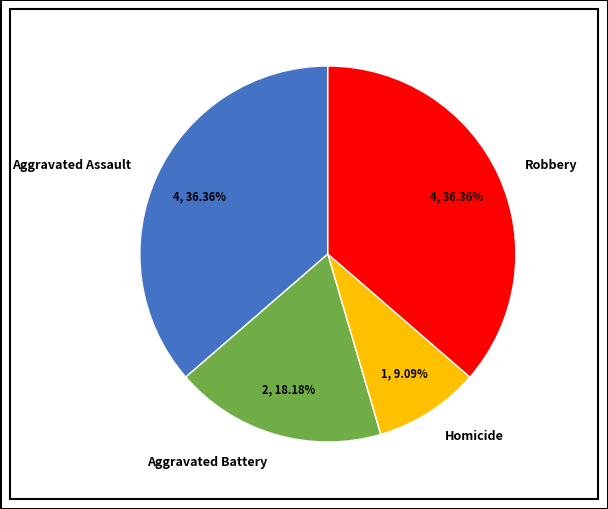

True or false: Robbery accounts for 36% of the total.

True